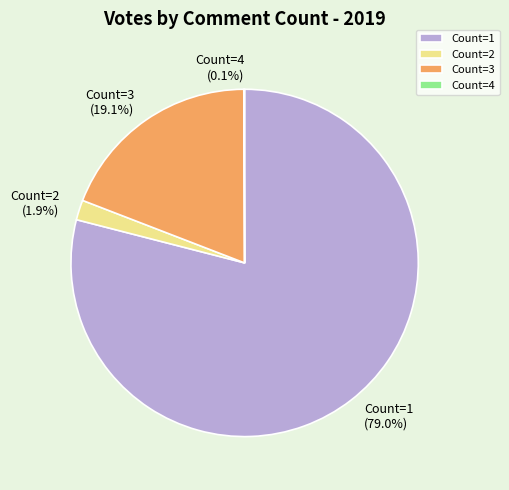

Is there a majority slice in this chart?

Yes